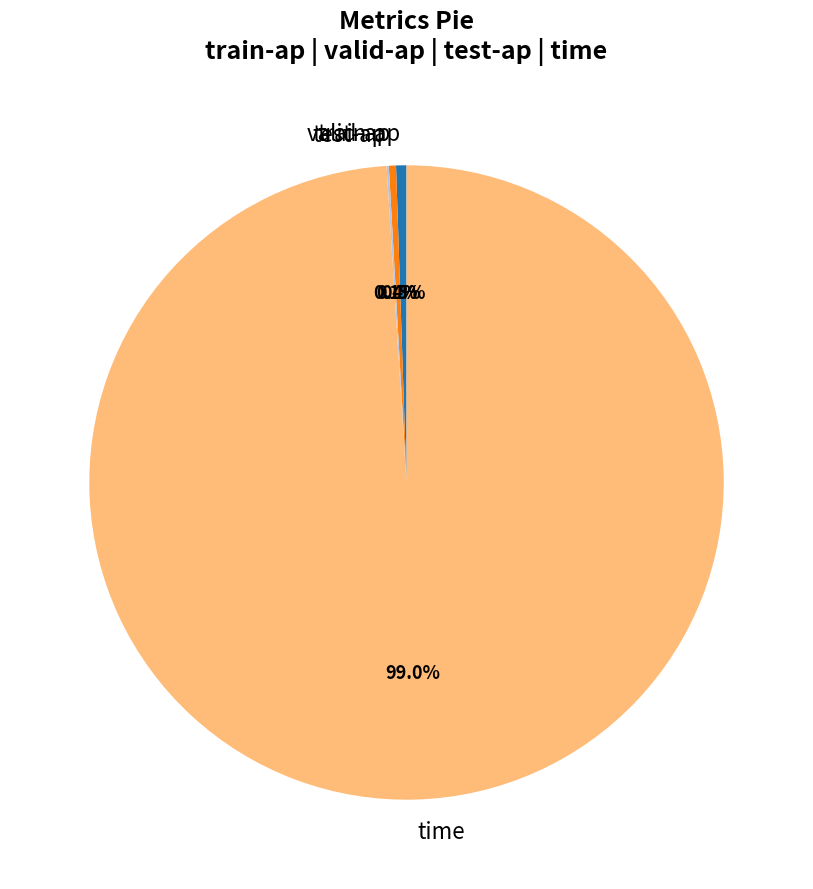

Combined, what portion of the pie is train-ap and time?

99.5%